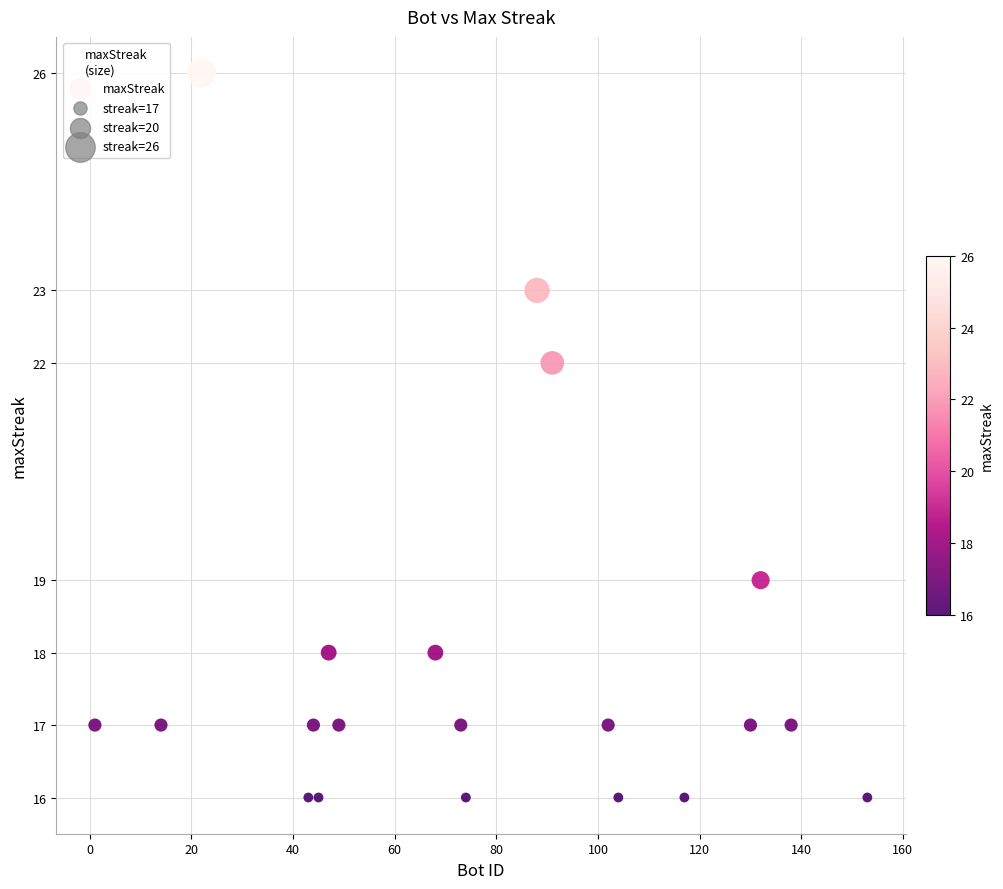

What is the range of Y values (max minus min)?

10